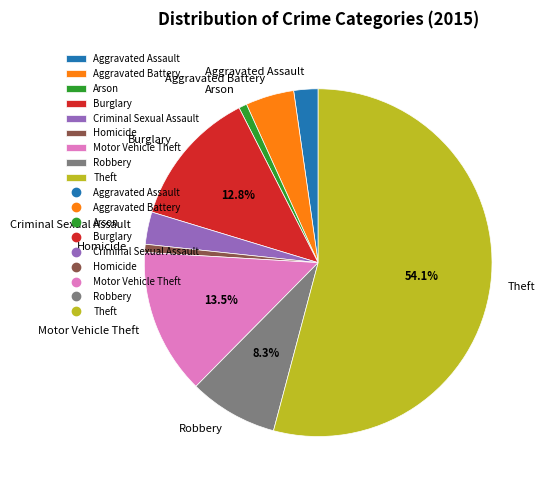

Is the sum of Motor Vehicle Theft and Burglary greater than half?

No